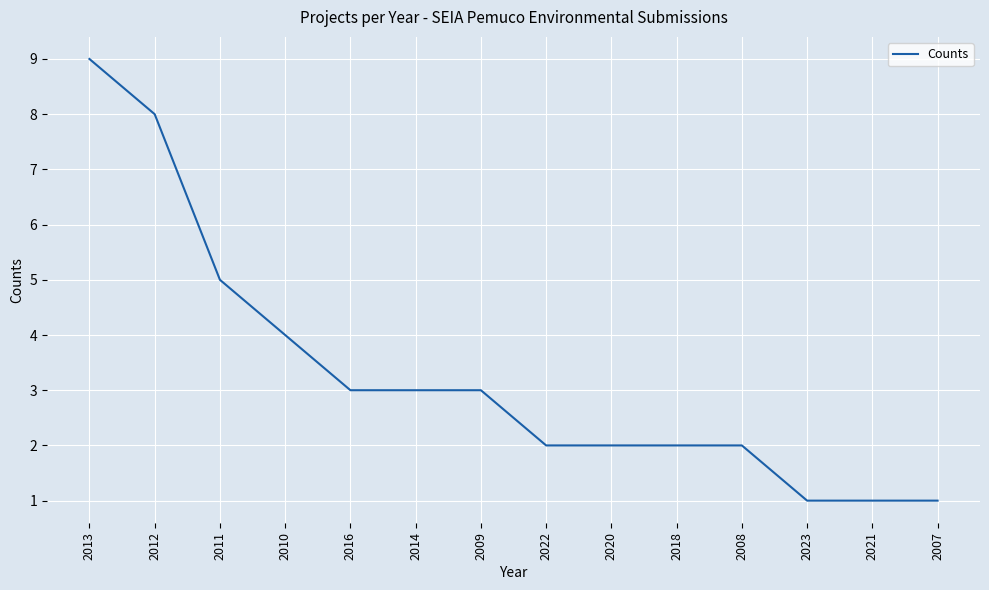

Which has a higher value, 2009 or 2021?

2009